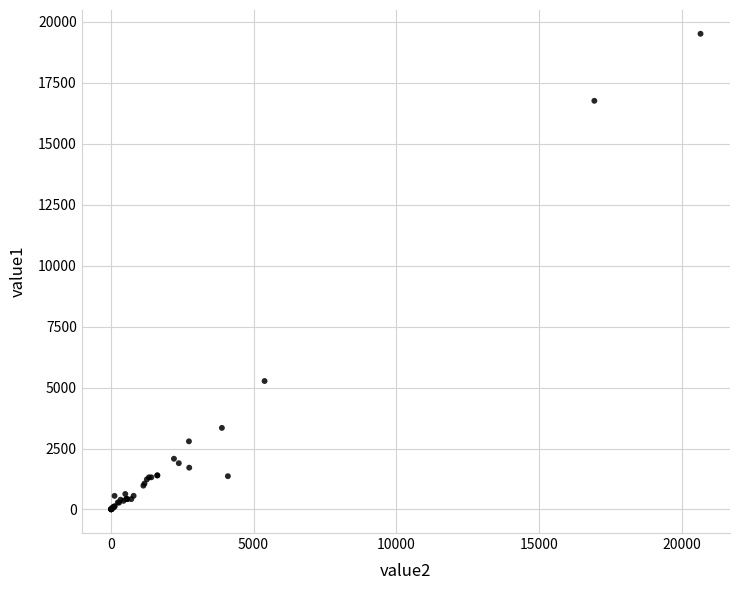

What Y value in the scatter plot is closest to 9762?

5270.4